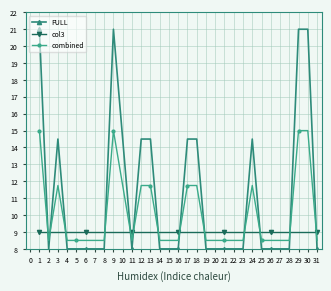

What is the average value of the combined series?

10.1